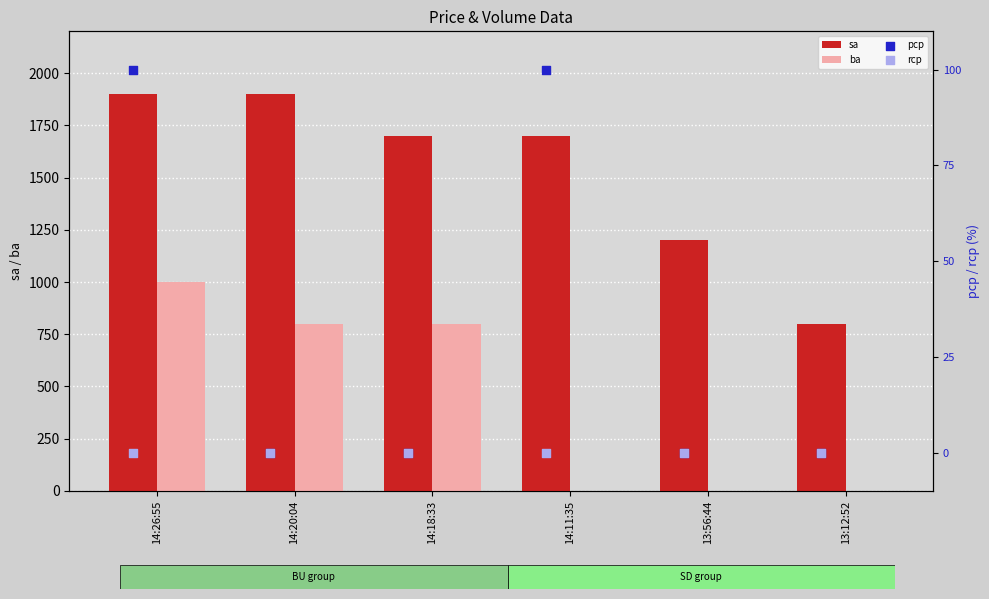

What are all the series names shown in the legend?

sa, ba, pcp, rcp